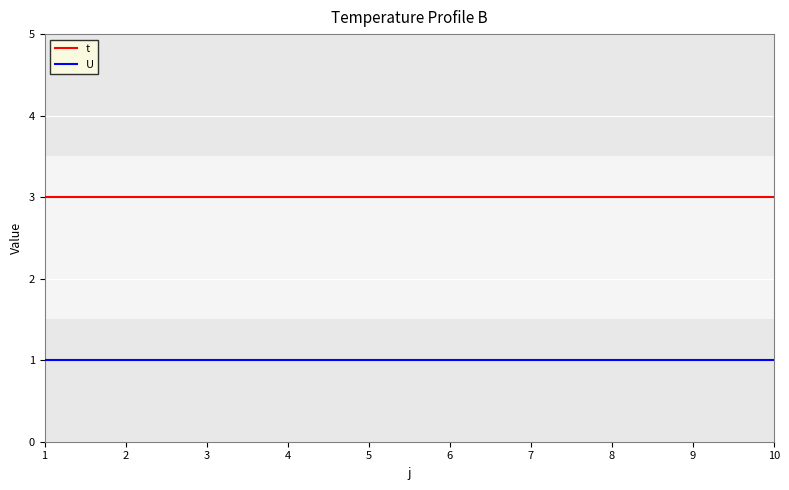

Read the t value at 2.

3